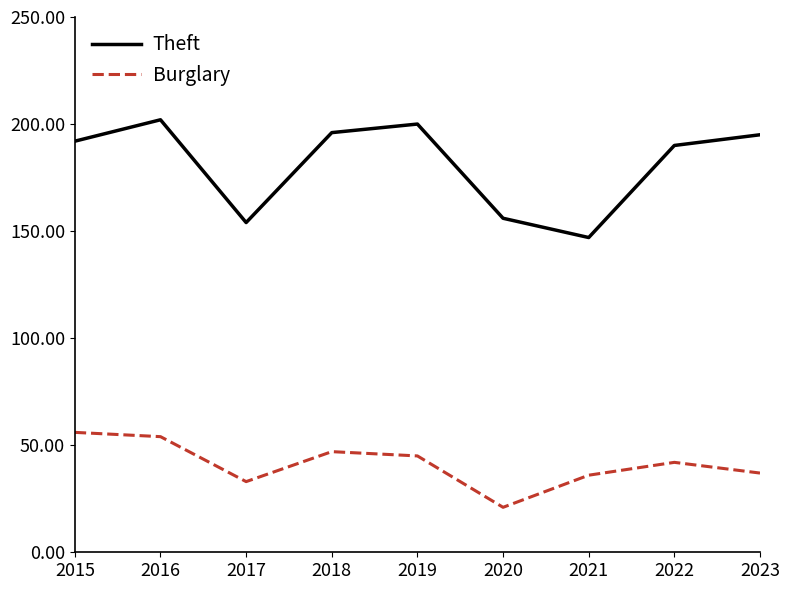

Which series has the largest range (max minus min)?

Theft